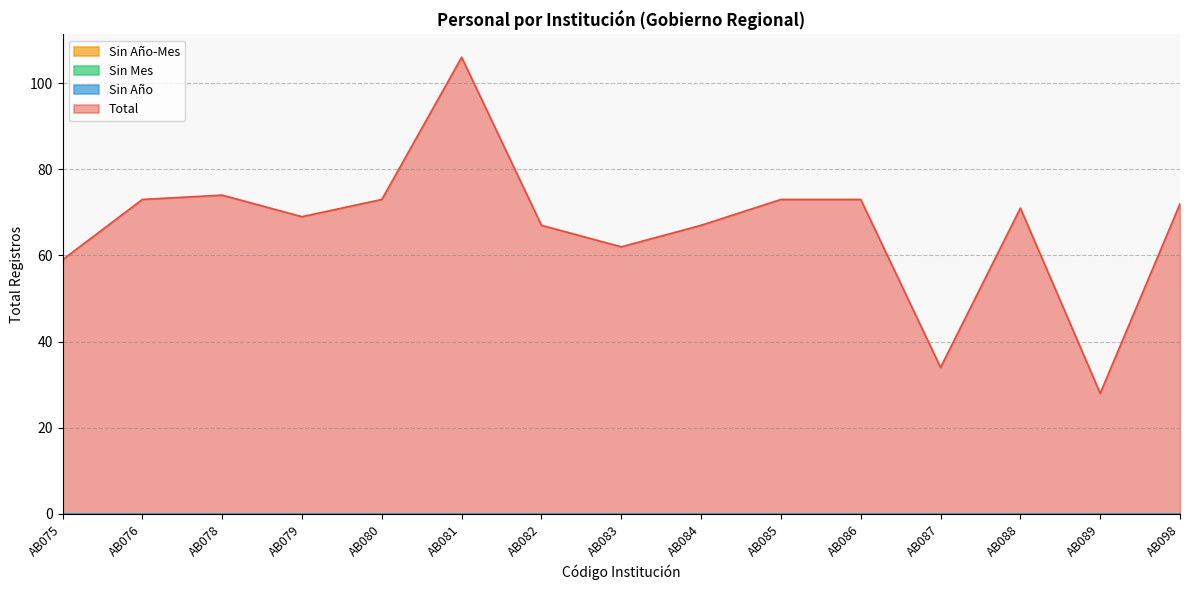

At how many categories does at least one series exceed 44?

13